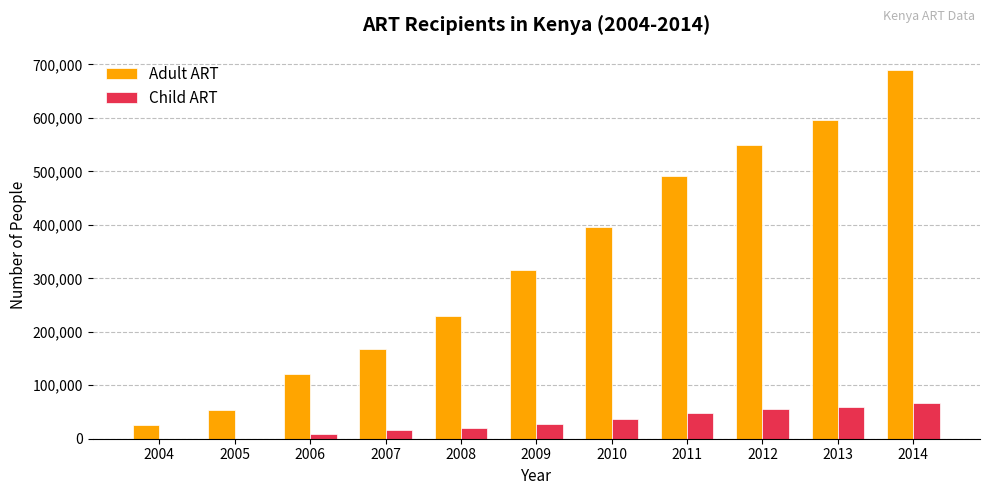

What is the sum of all Child ART values?

340241